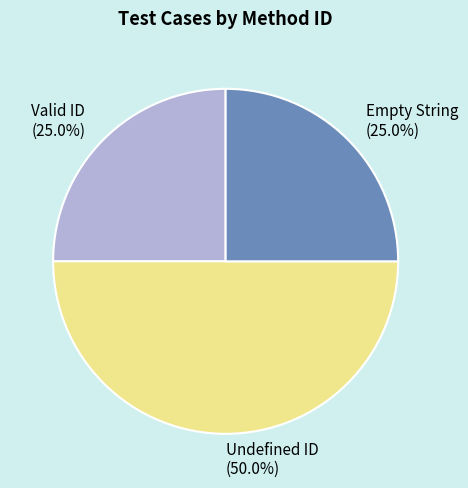

The Empty String slice represents 25% of the pie. True or false?

True